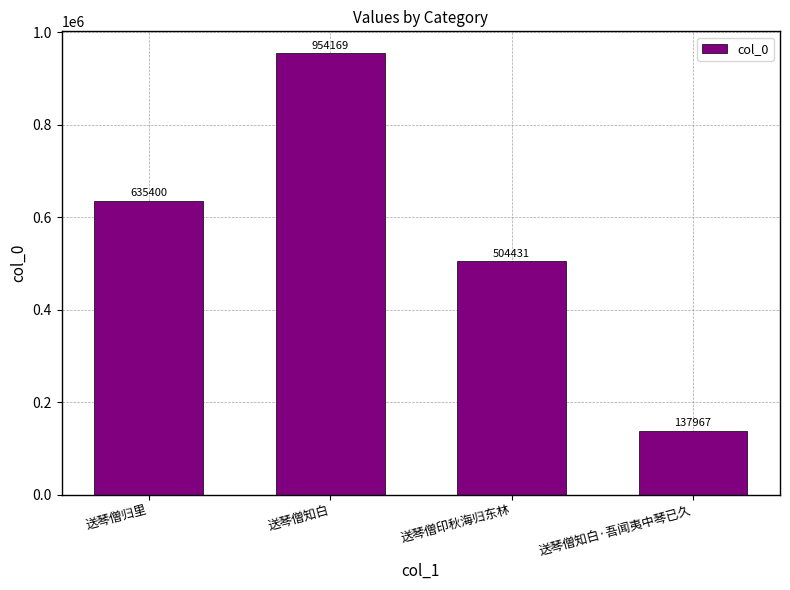

What is the label of the 1st bar from the right?

送琴僧知白·吾闻夷中琴已久